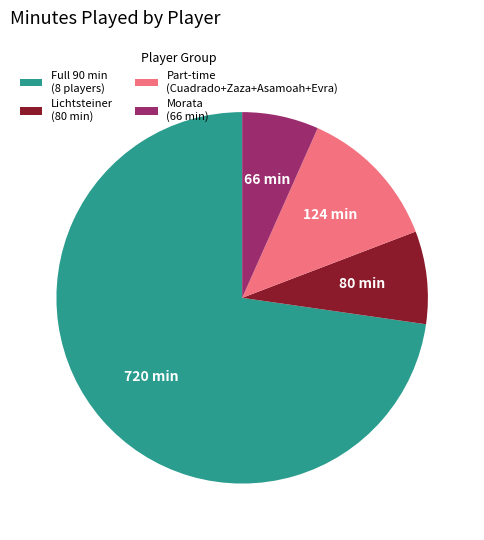

Which slice is the smallest?

Morata (66 min)